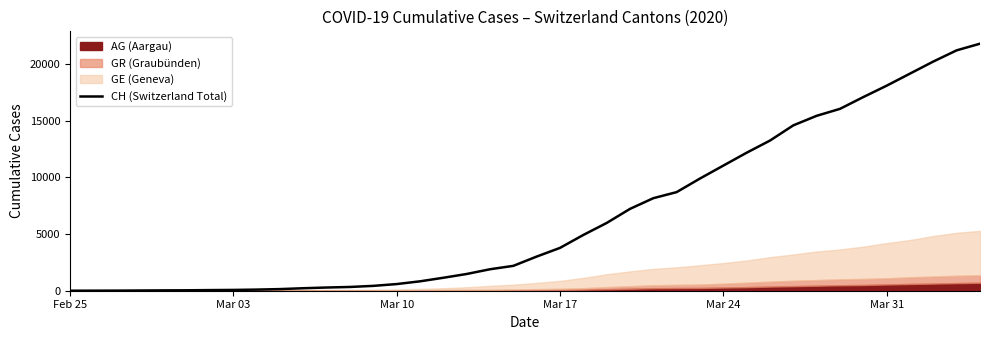

What is the value of the 5th point from the left?

31